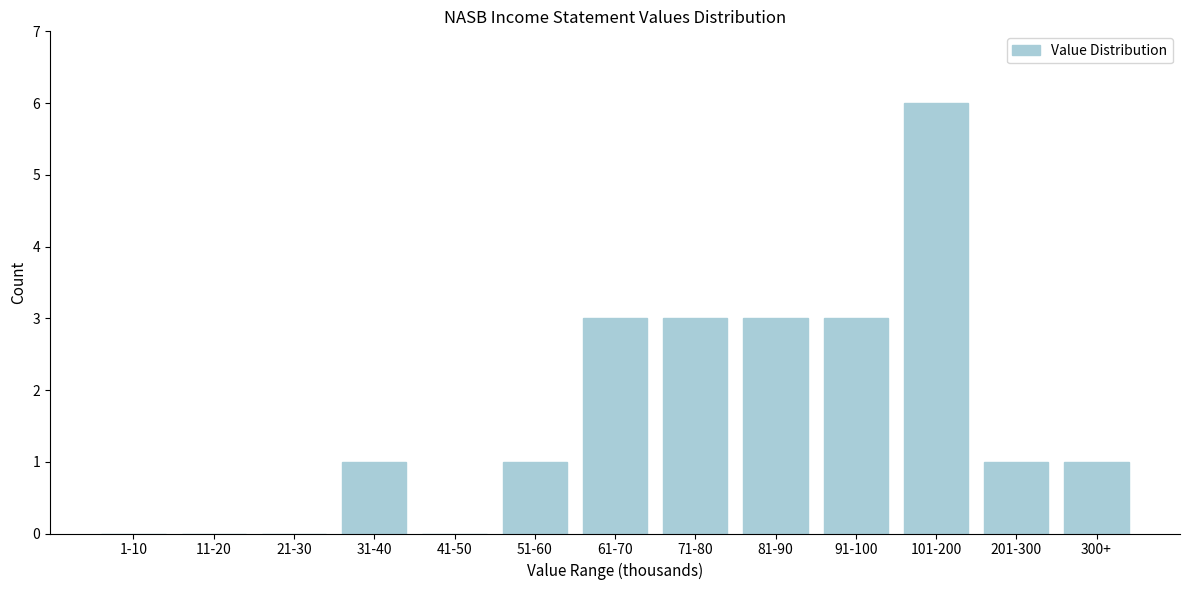

Reading left to right, list all the values displayed in this chart.

1-10=0	11-20=0	21-30=0	31-40=1	41-50=0	51-60=1	61-70=3	71-80=3	81-90=3	91-100=3	101-200=6	201-300=1	300+=1